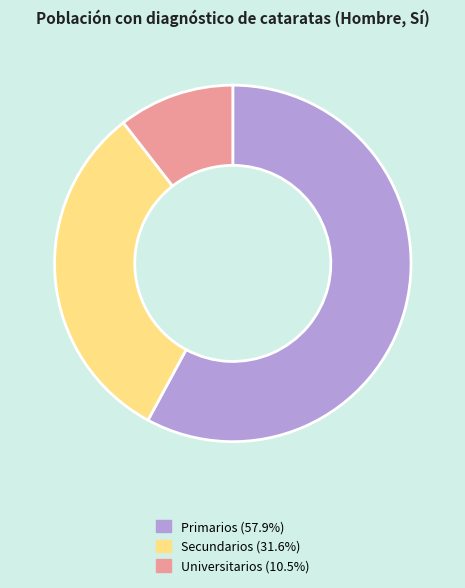

How many slices are in this pie chart?

3